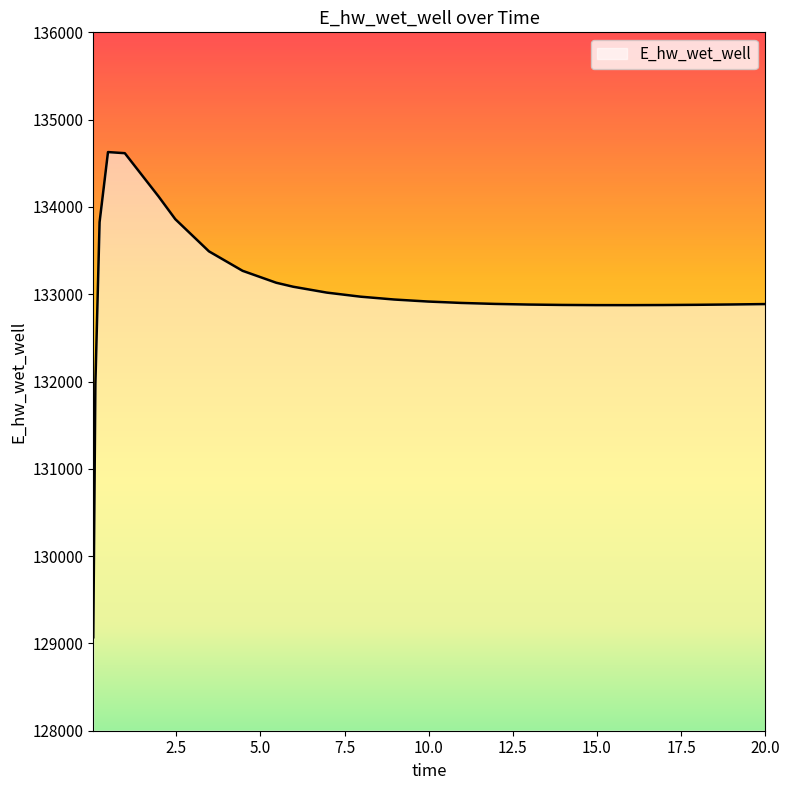

How many distinct data groups are displayed?

1